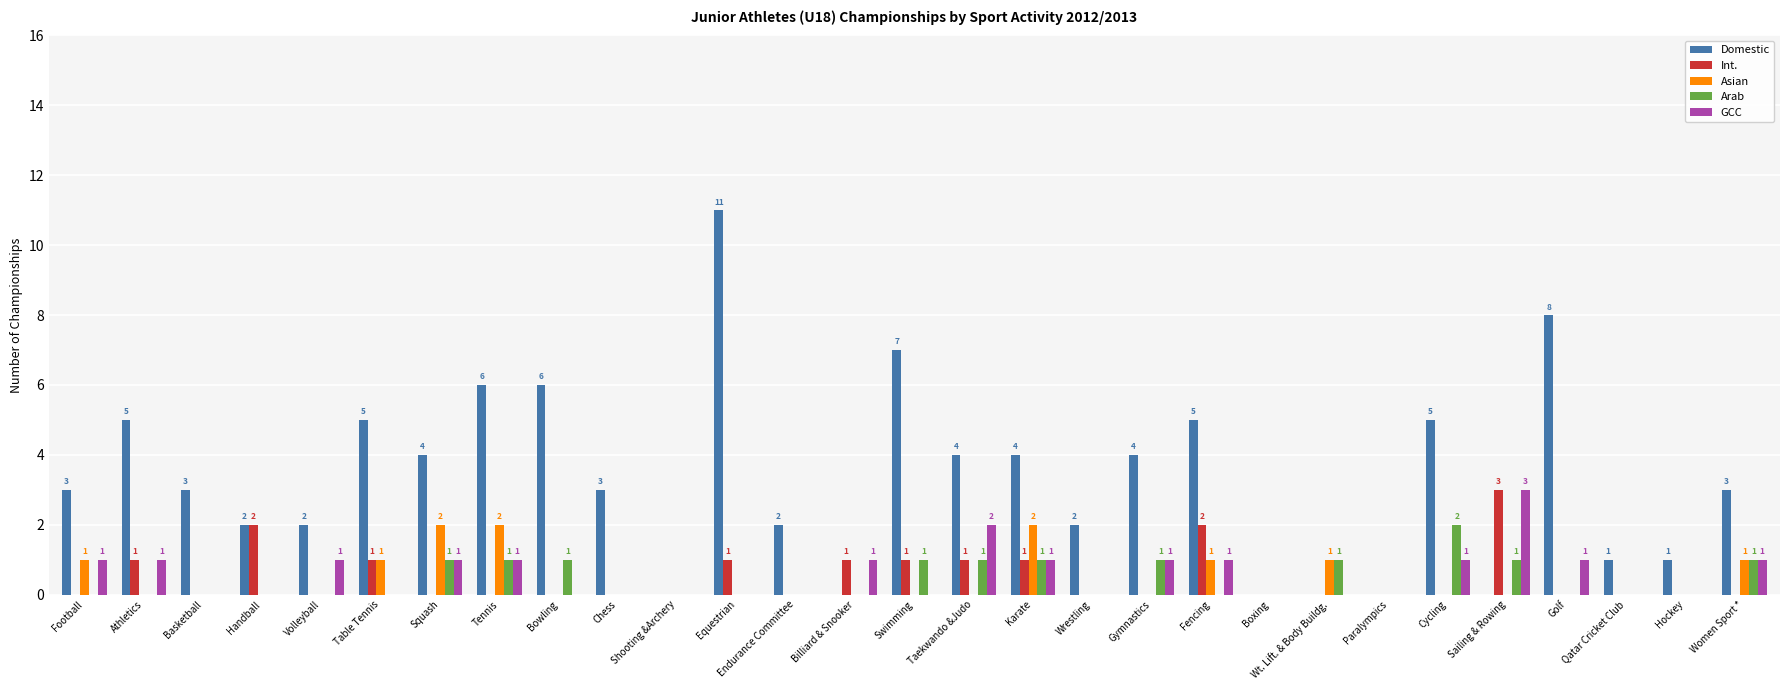

At which category is the sum across all series the highest?

Equestrian